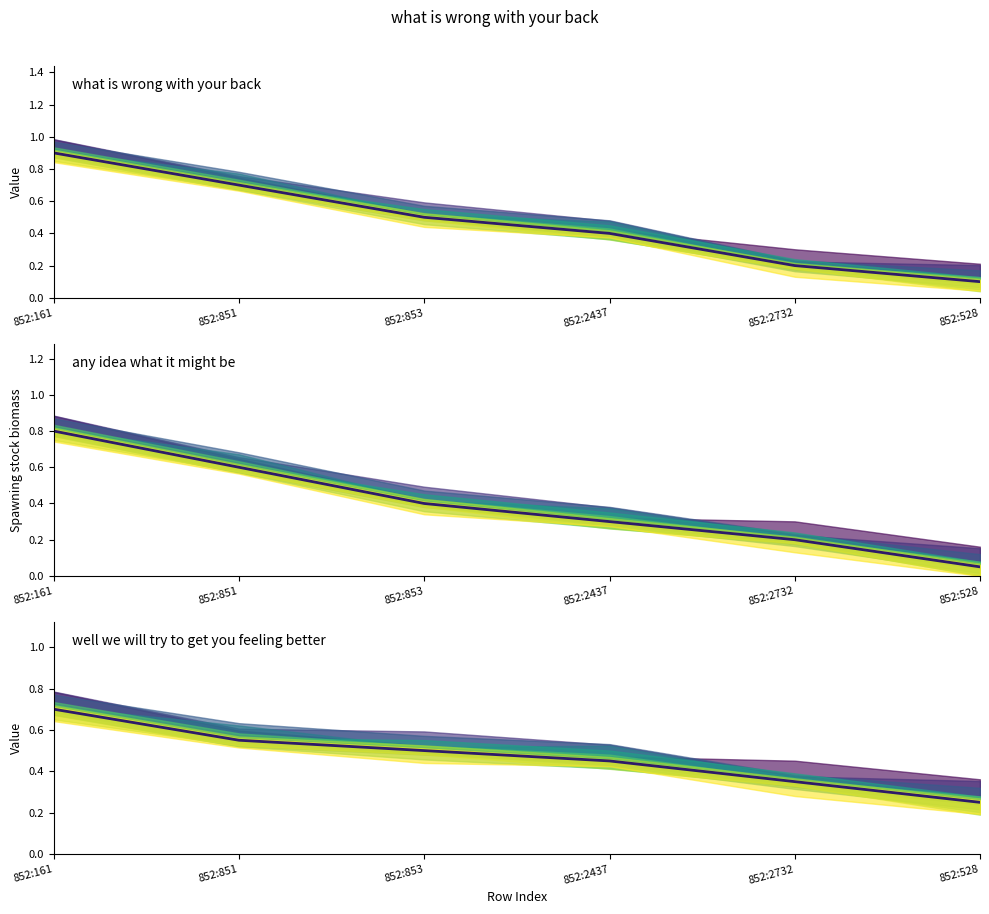

The value at 852:528 is 0.1. True or false?

False